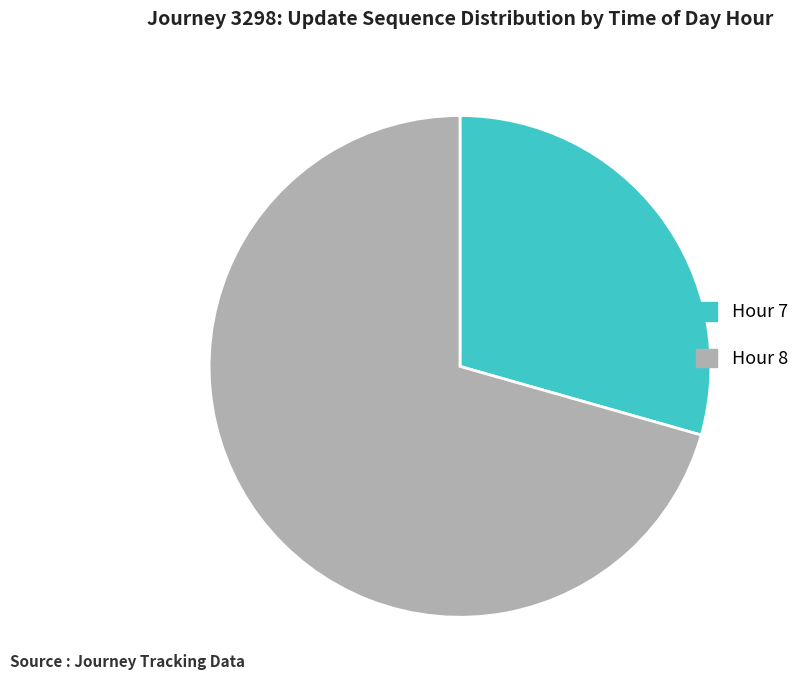

What is the ratio of the value at Hour 8 to the value at Hour 7?

2.4